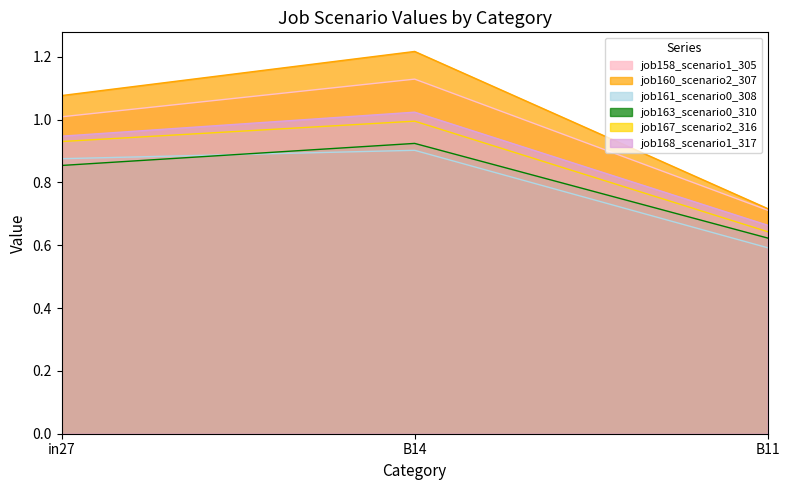

What is the label of the 1st point from the left?

in27